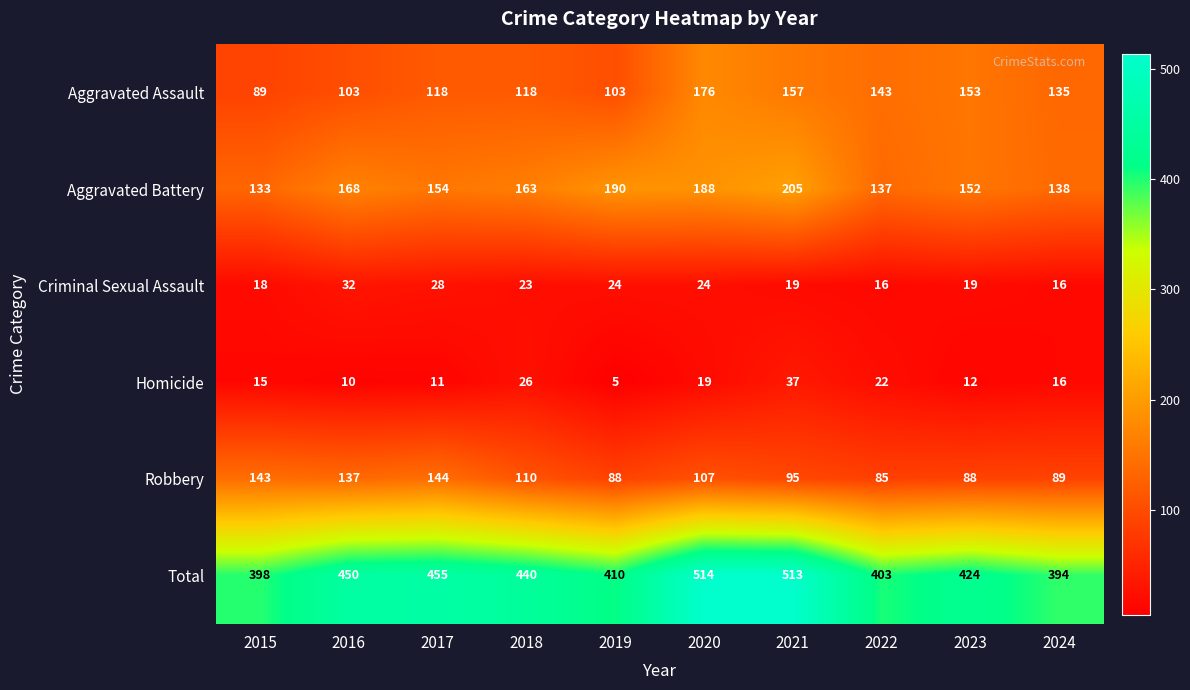

How many series are shown in this chart?

6